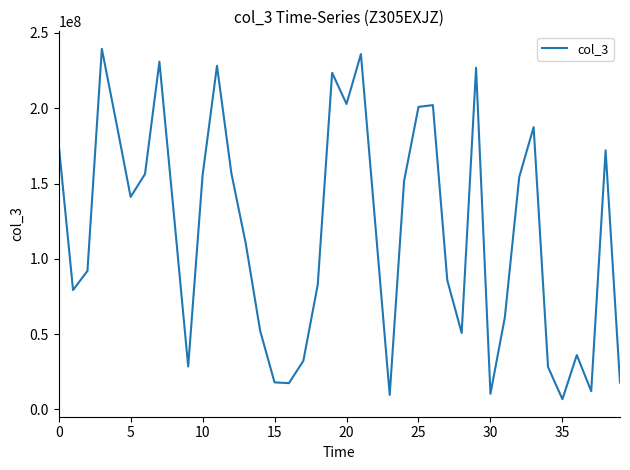

What is the greatest value displayed?

239459104